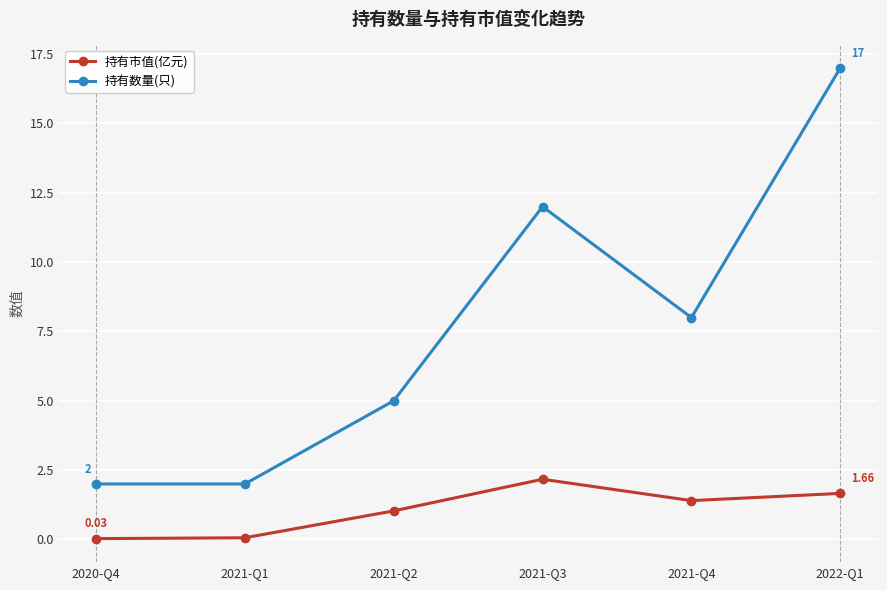

Does the chart have visible grid lines?

Yes